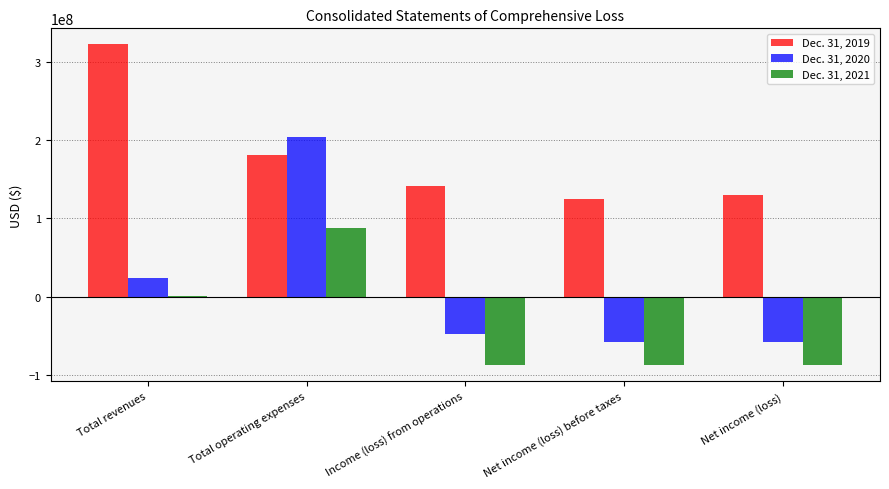

How many categories are shown in the chart?

5